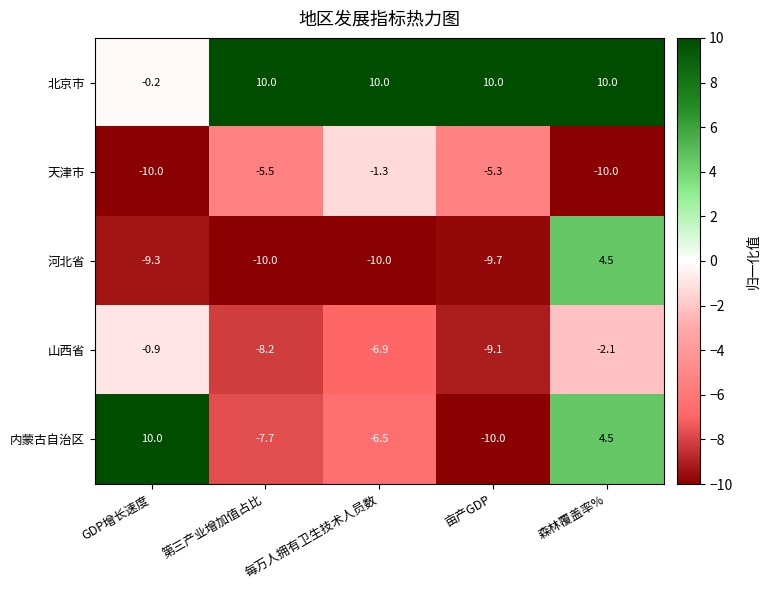

What is the minimum value shown in the chart?

-10.0